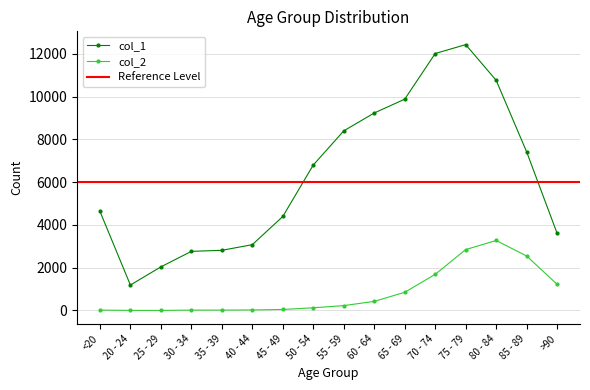

Rank the series at >90 from highest to lowest value.

col_1, col_2